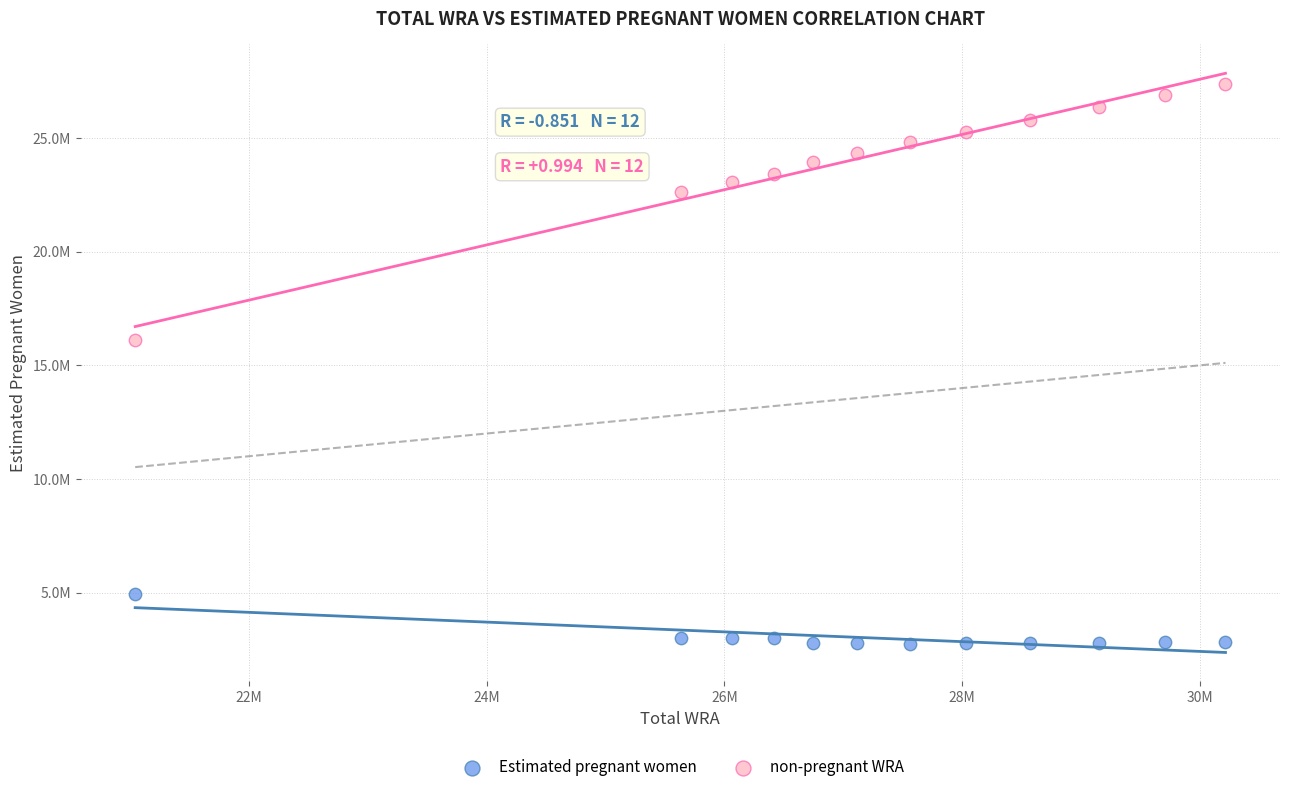

Which series has the largest Y range (max minus min)?

non-pregnant WRA